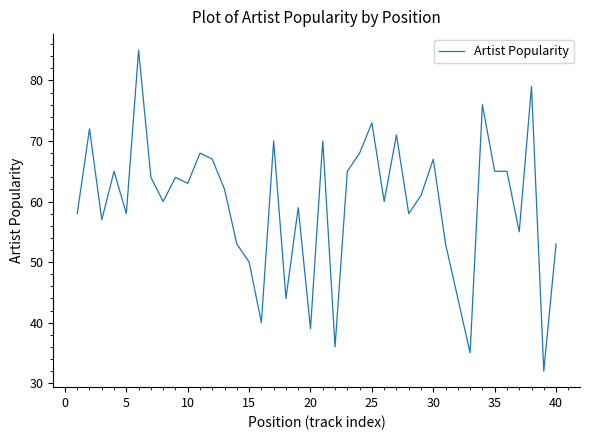

What is the minimum value shown in the chart?

32